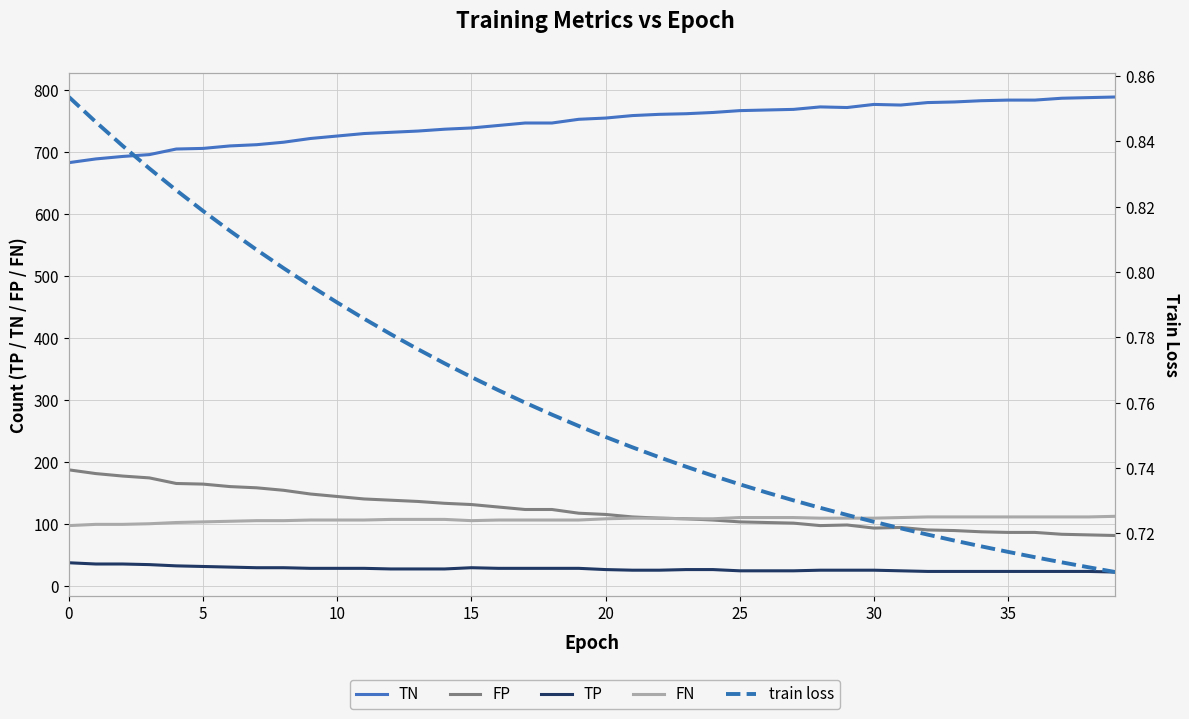

Is this an area chart (filled region under the line)?

No